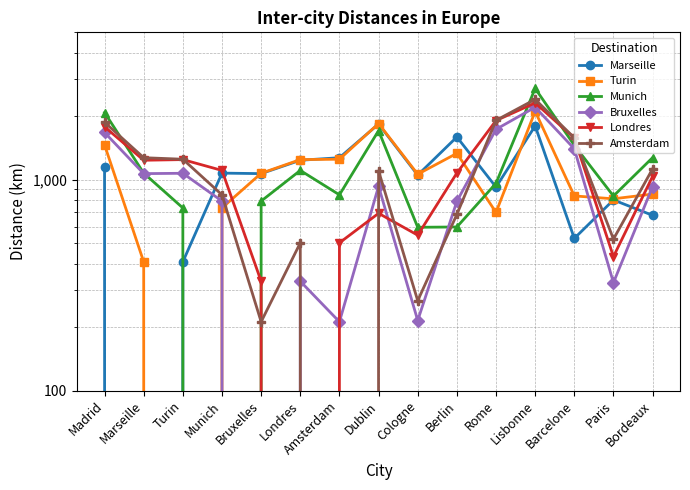

In Amsterdam, how many points are lower than both neighbors (excluding endpoints)?

4